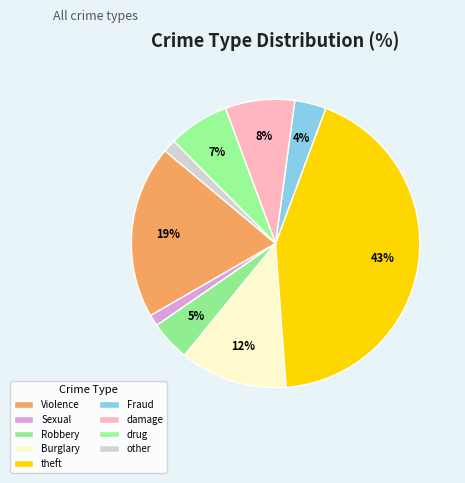

Is there a majority slice in this chart?

No